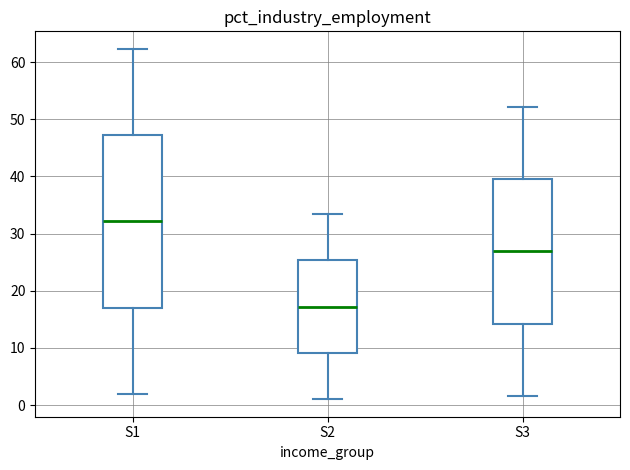

Reading left to right, transcribe this box plot: for each box, give where its median line is, the range the box spans, and where its two whiskers end, as read against the y-axis. The values are not printed on the chart, so give them approximately, as read against the axis.

S1: median 32, box 17 to 47, whiskers 2 to 62
S2: median 17, box 9 to 25, whiskers 1 to 33
S3: median 27, box 14 to 40, whiskers 2 to 52